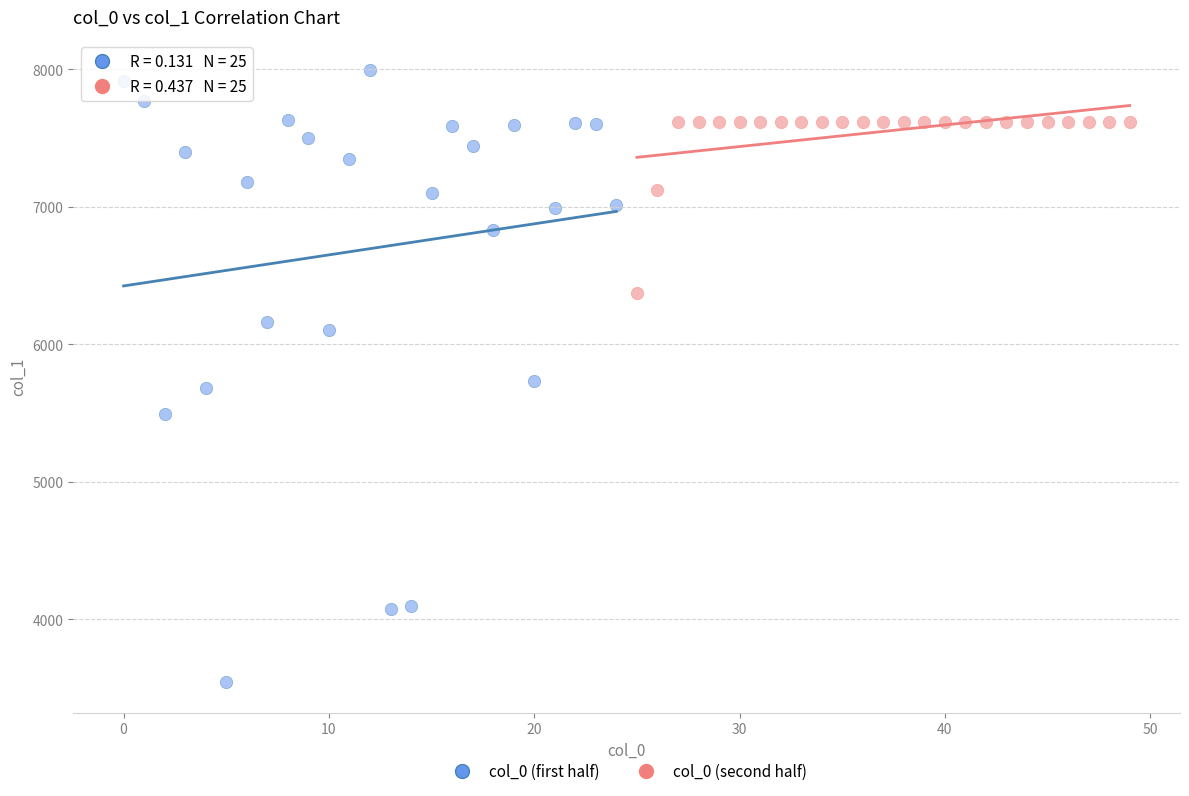

Which series reaches the maximum Y coordinate?

col_0 (first half)